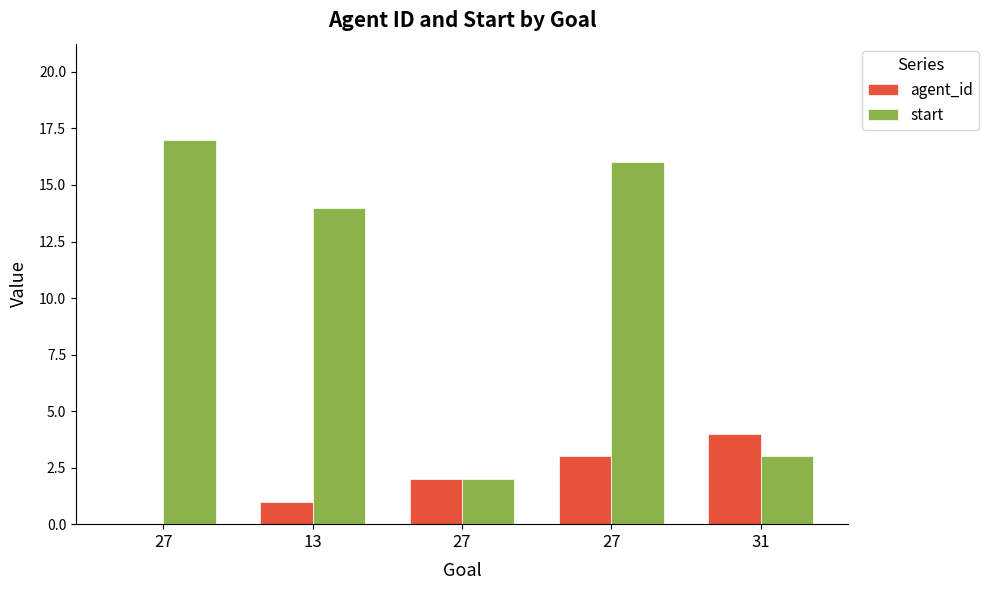

How many agent_id values are between 1 and 3?

3